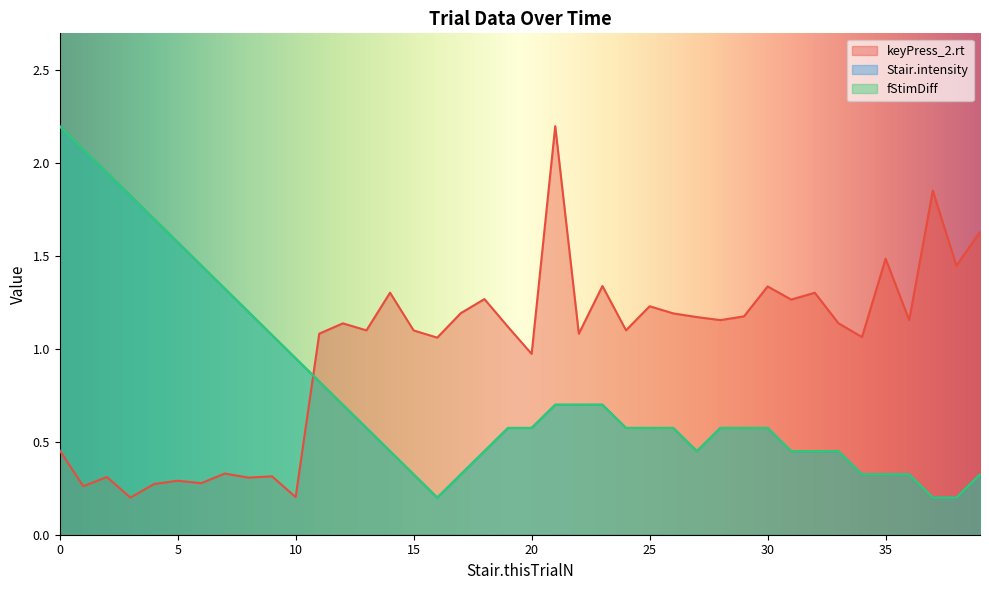

At 25, list the series in order from smallest to largest.

Stair.intensity, fStimDiff, keyPress_2.rt